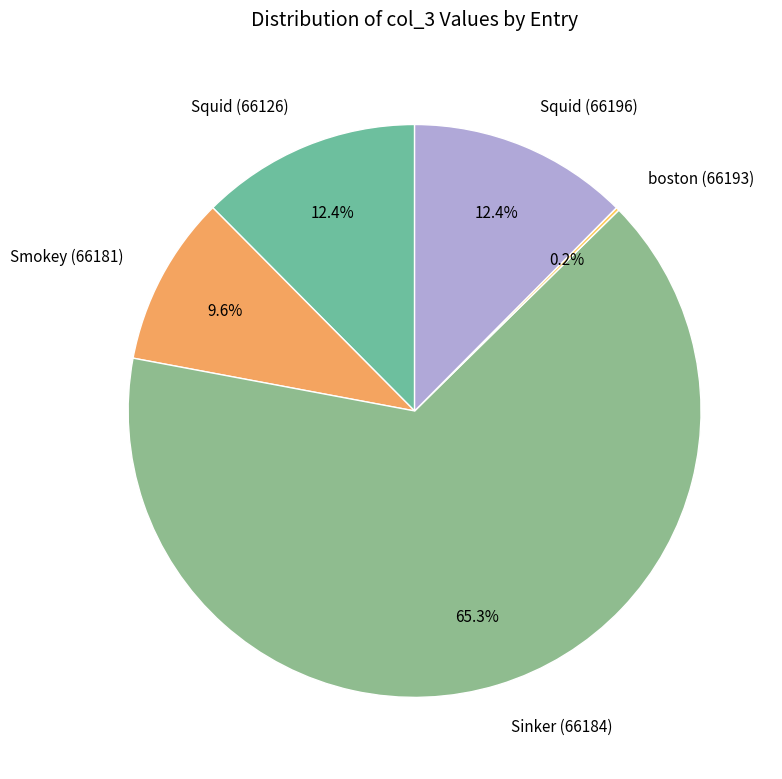

To the nearest percent, what is the average slice percentage?

20%